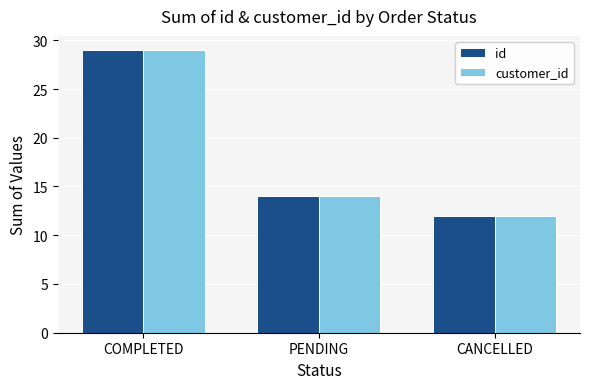

Is it true that customer_id equals 12 at CANCELLED?

True